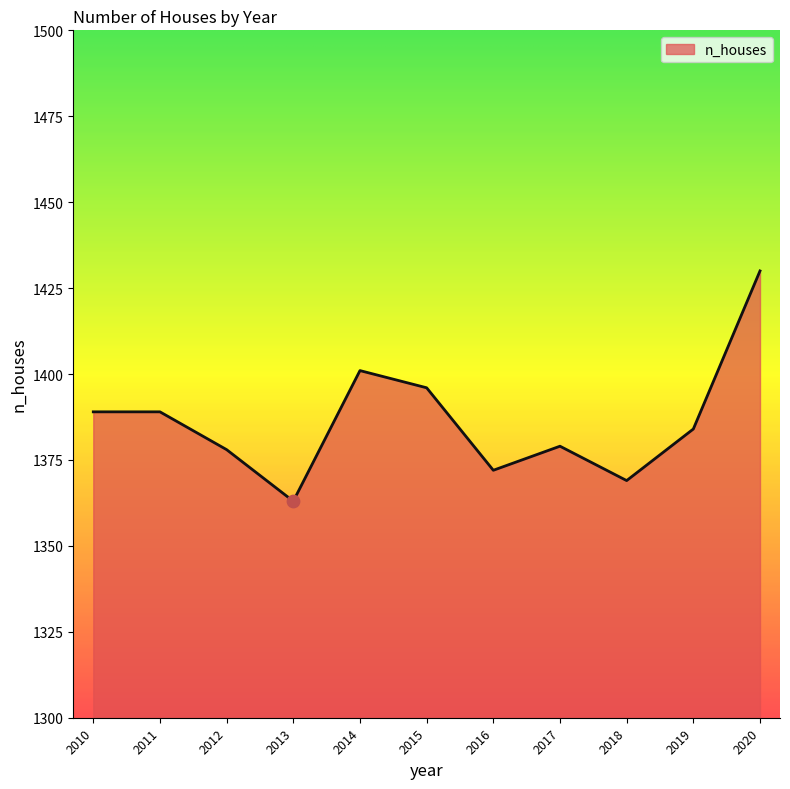

Which has a higher value, 2010 or 2019?

2010